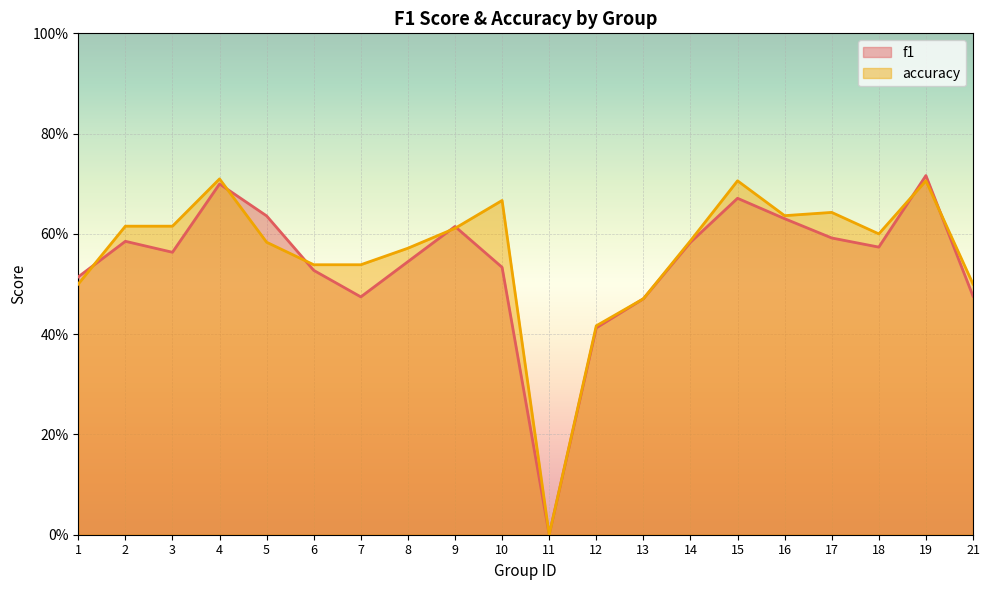

Rank the categories by f1 value from highest to lowest.

19, 4, 15, 5, 16, 9, 17, 2, 14, 18, 3, 8, 10, 6, 1, 21, 7, 13, 12, 11